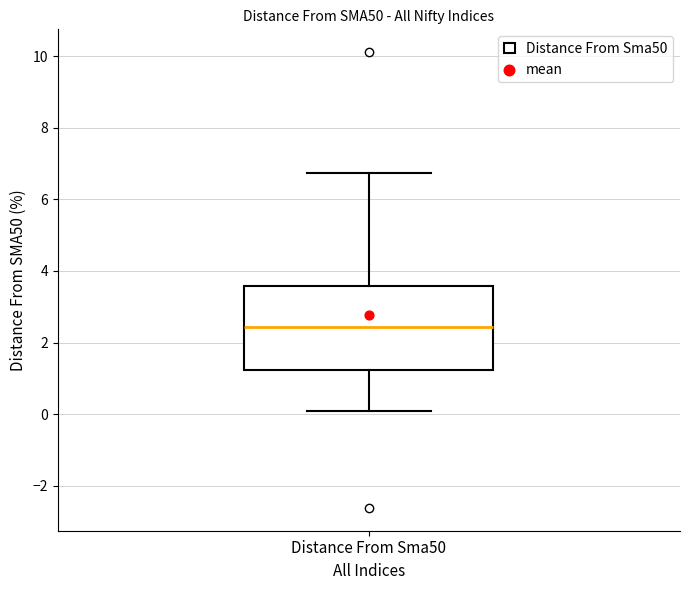

Where is the upper edge of the box for Distance From Sma50 on the y-axis? The values are not printed on the chart, so give them approximately, as read against the axis.

3.6